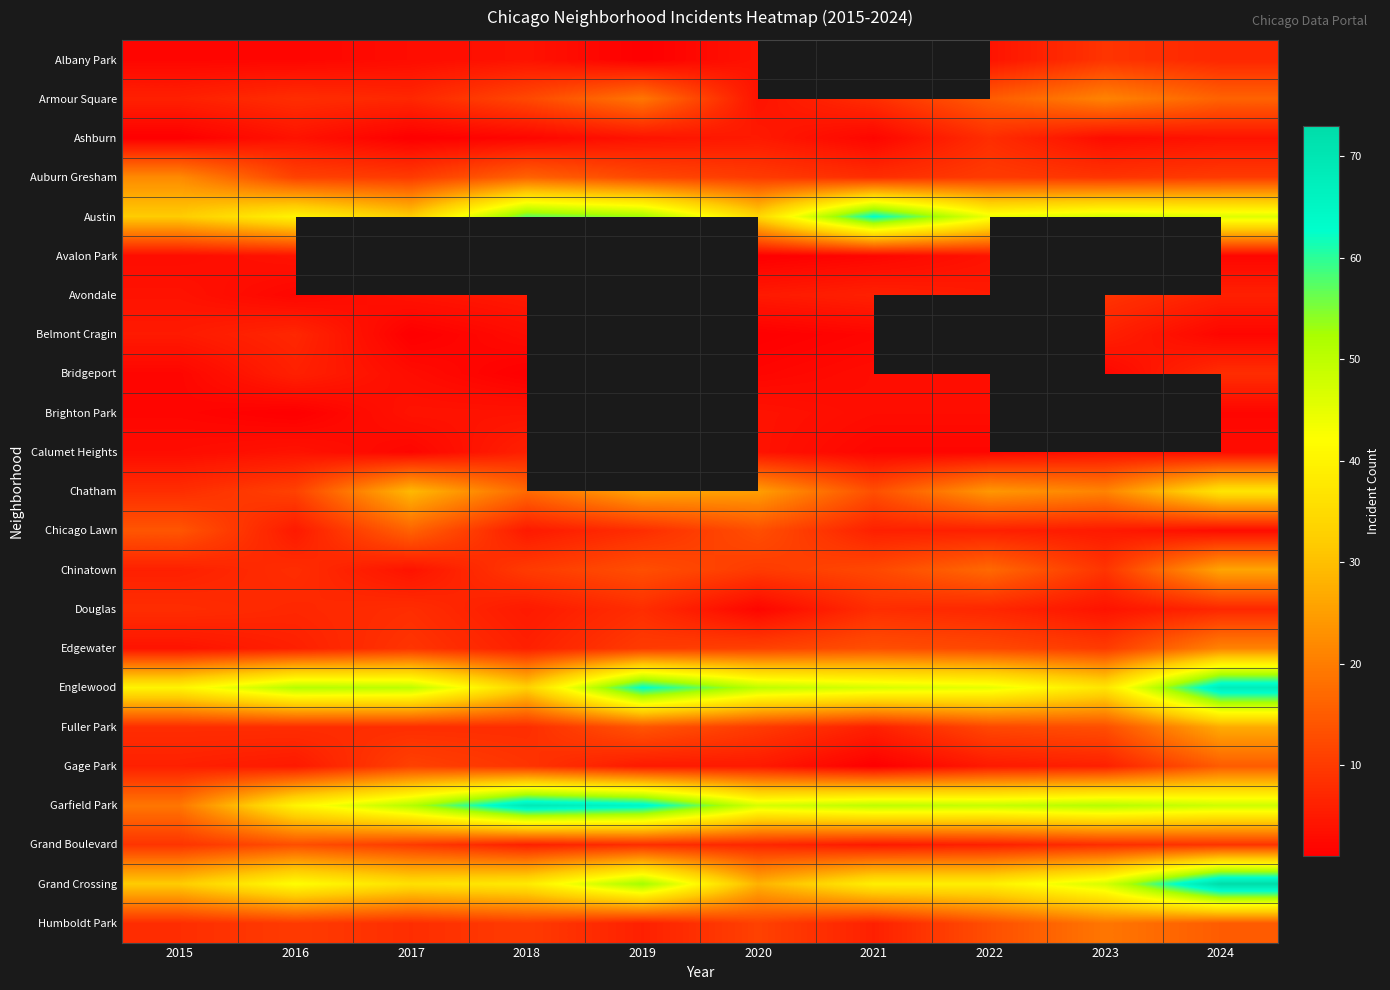

How many data points does each series have?

10